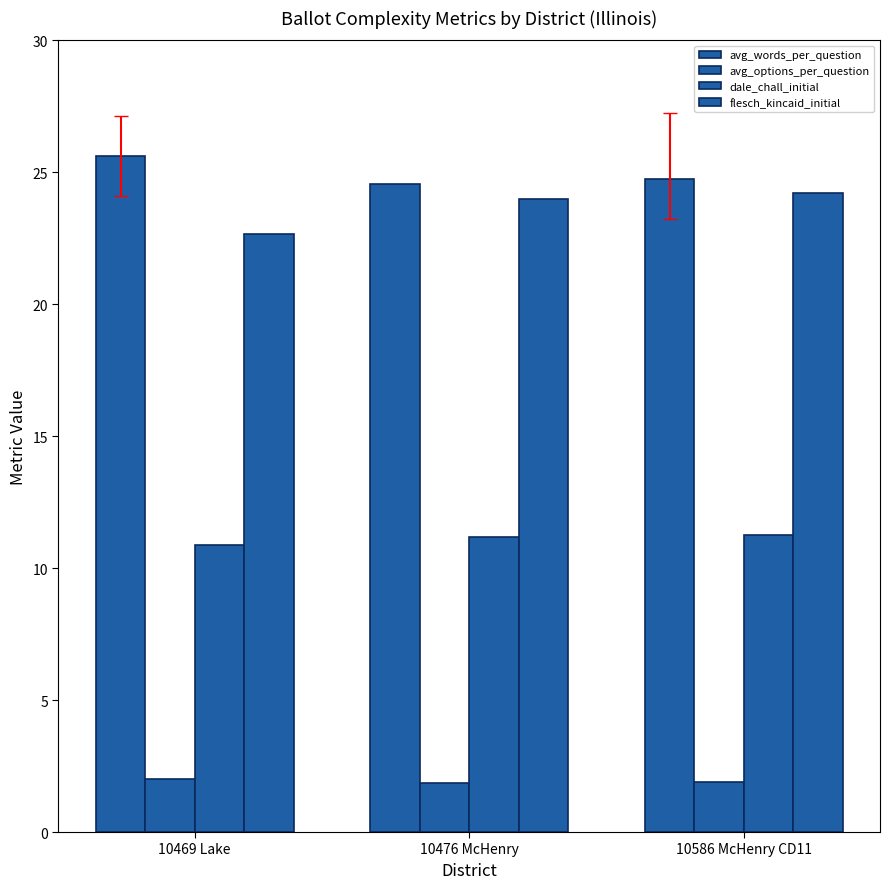

Where does the flesch_kincaid_initial series first go above 23?

10476 McHenry